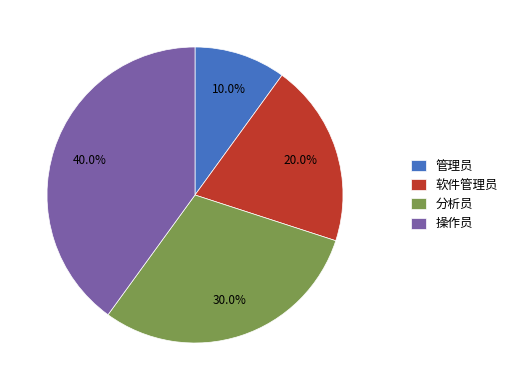

Combined, do 软件管理员 and 操作员 account for over 50%?

Yes